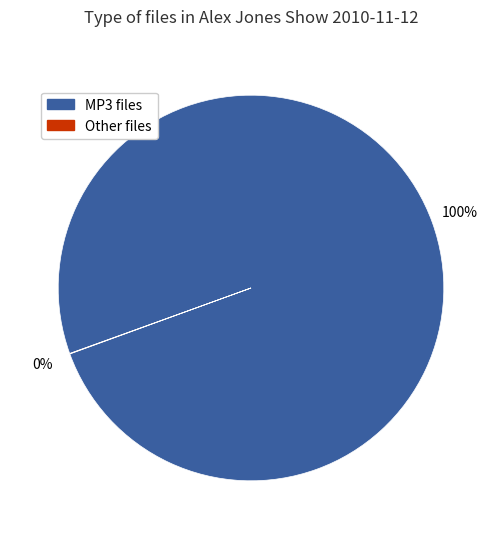

True or false: MP3 files accounts for 88% of the total.

False